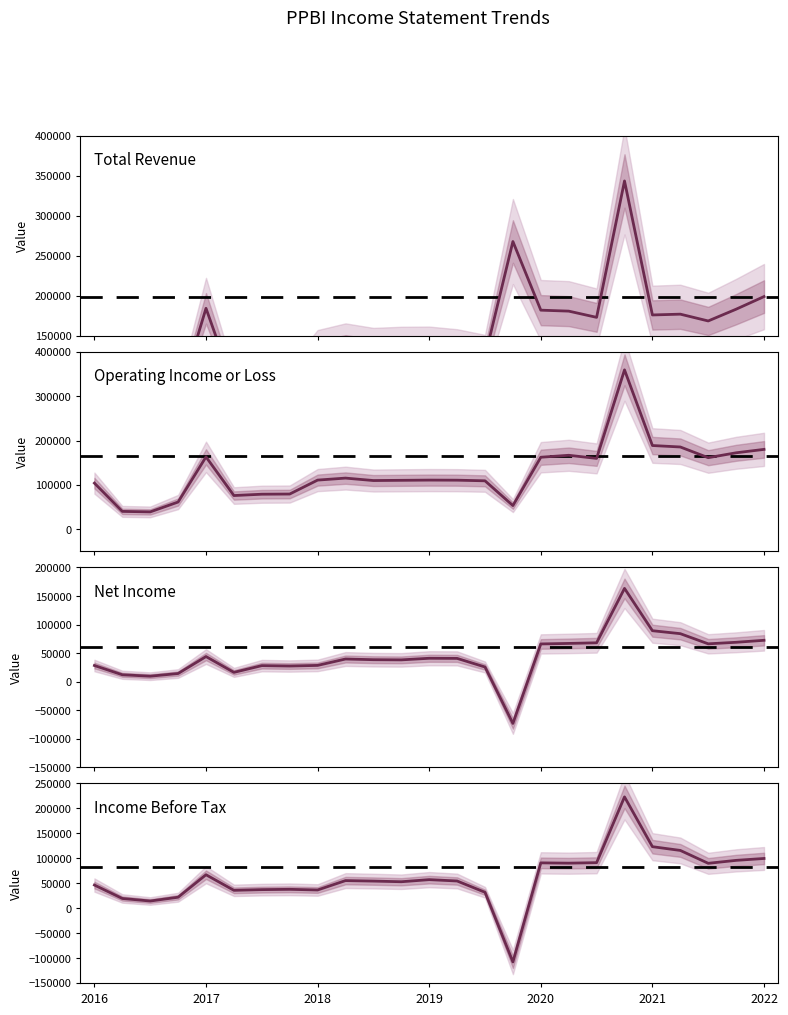

Is this an area chart (filled region under the line)?

No